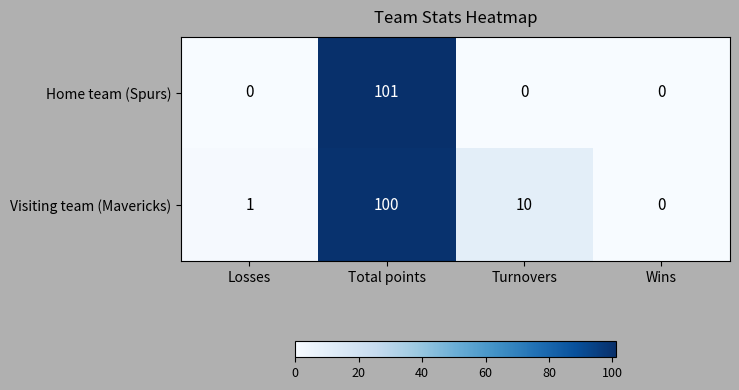

Which series has the largest total across all categories?

Visiting team (Mavericks)